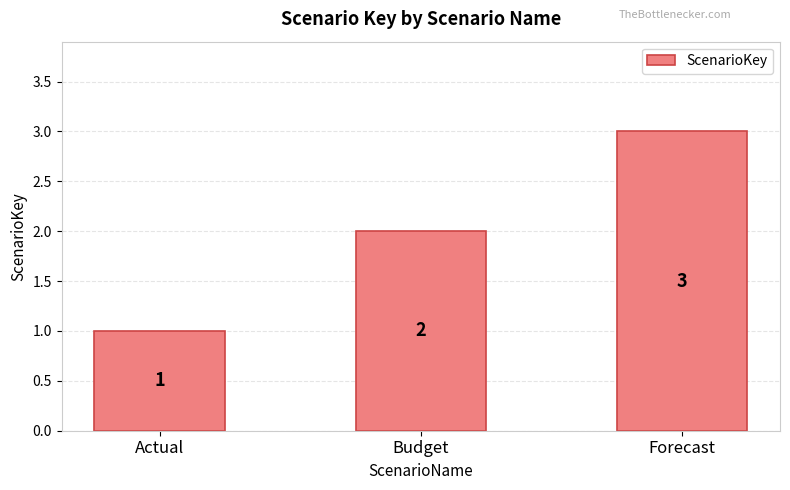

What is the difference between the values at Budget and Forecast?

1